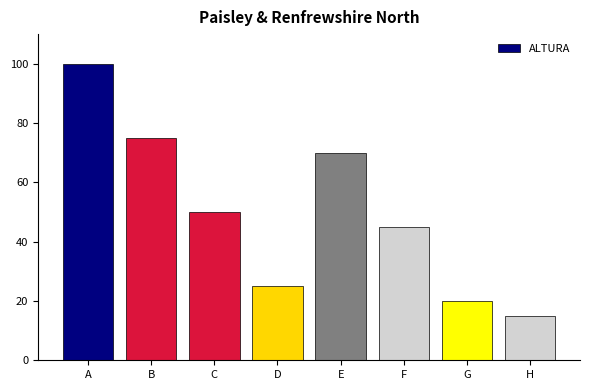

Is it true that the value at G is 20?

True